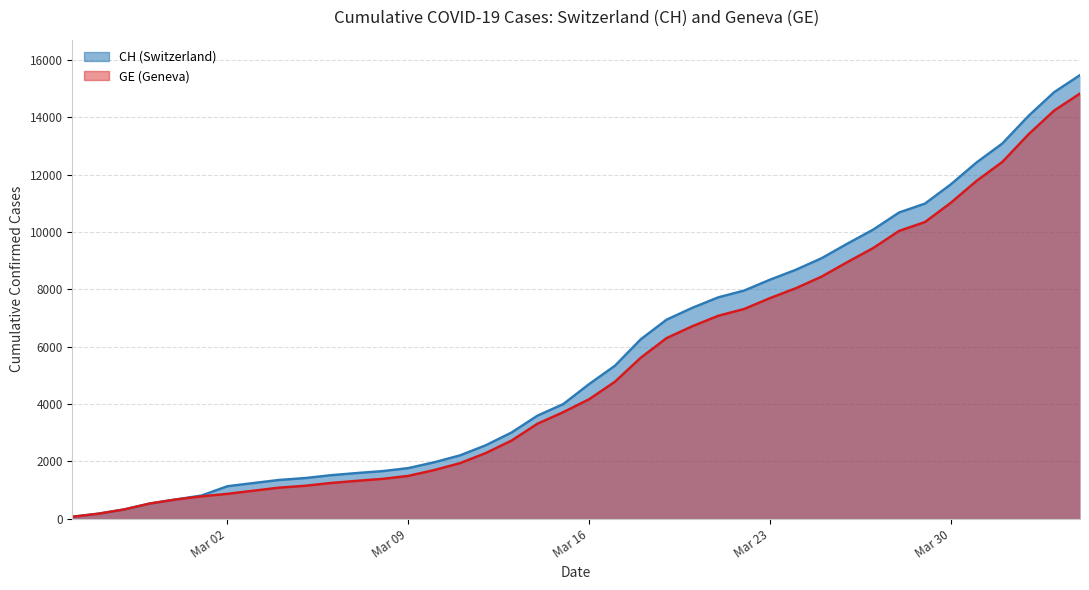

What is the difference between the CH values at 2020-04-01 and 2020-03-18?

6830